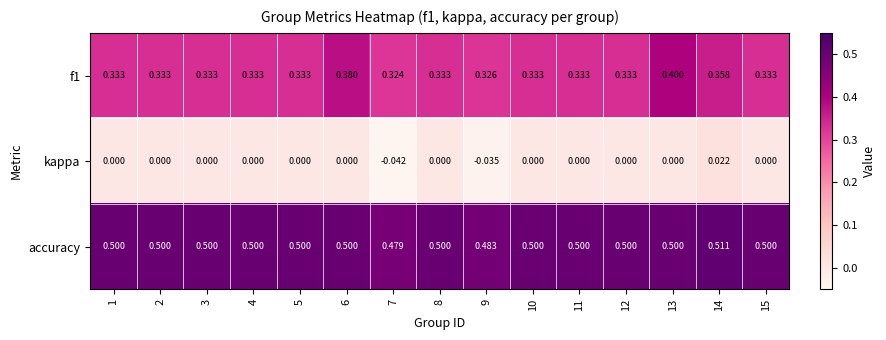

Which series has the largest total across all categories?

accuracy